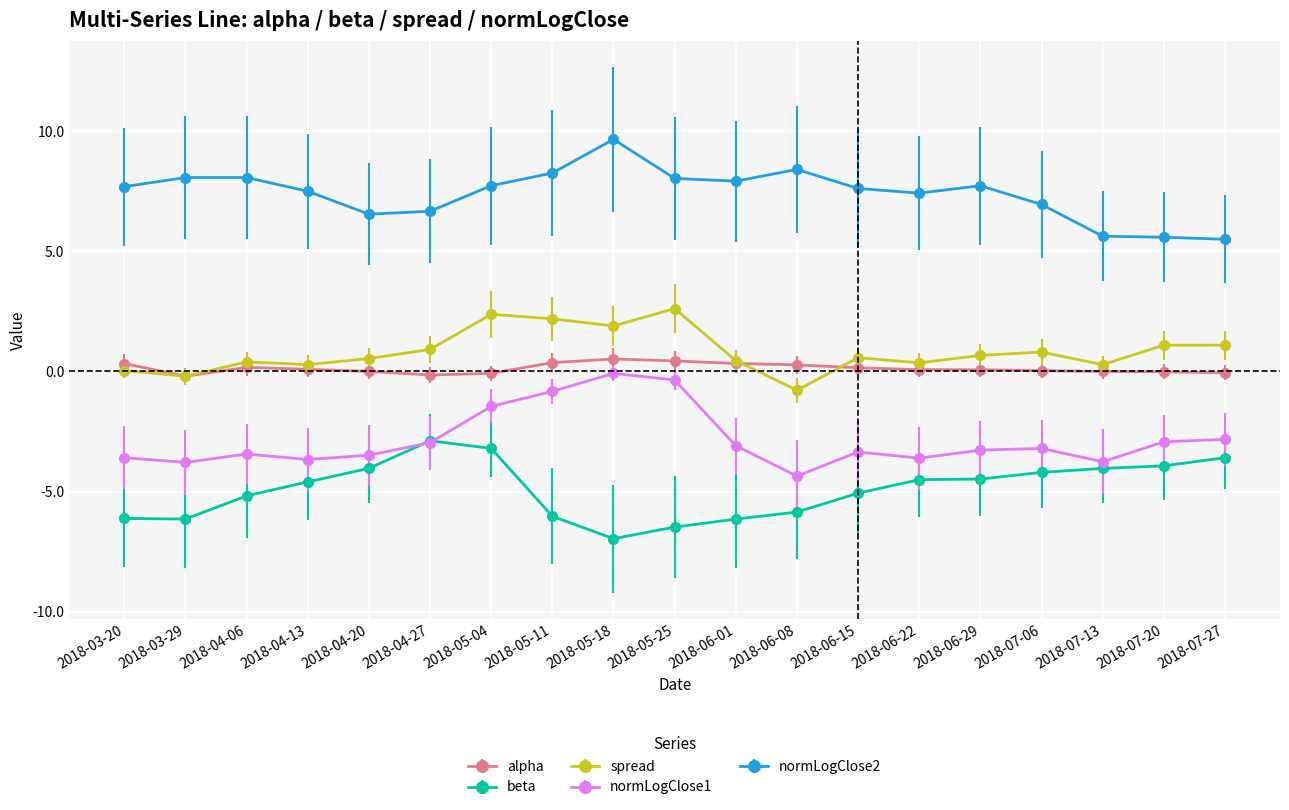

Which series has the largest total across all categories?

normLogClose2